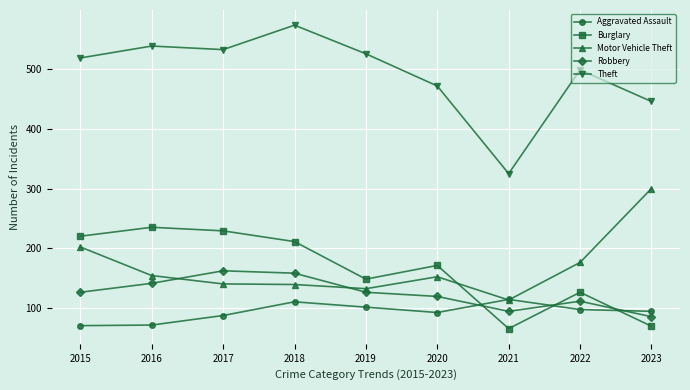

What is the value of the Burglary point at the 4th from the left?

211